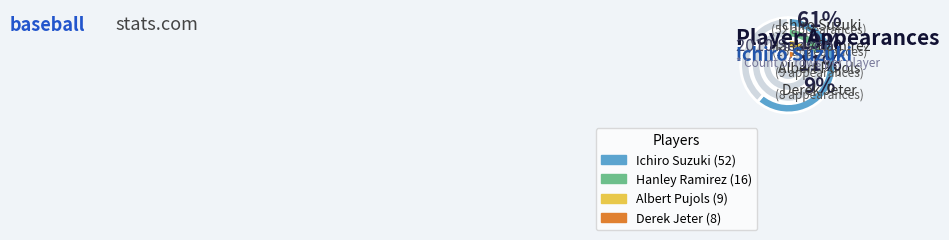

Approximately how many times larger is the value at Albert Pujols compared to Hanley Ramirez?

0.6